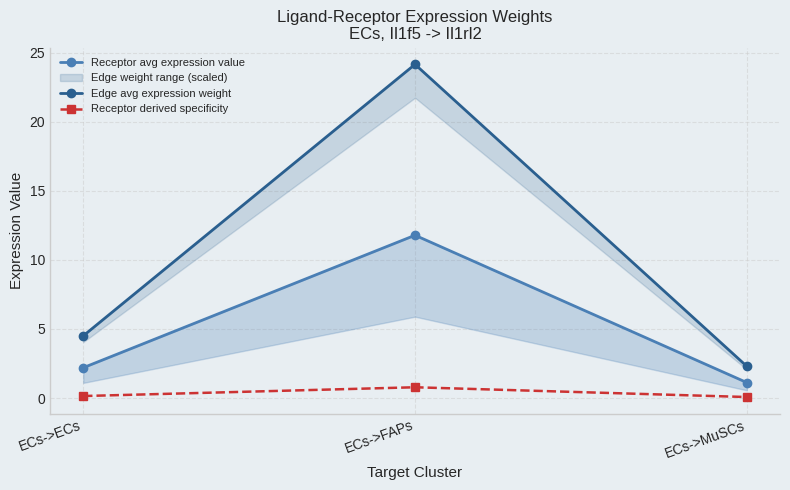

Is this an area chart (filled region under the line)?

No